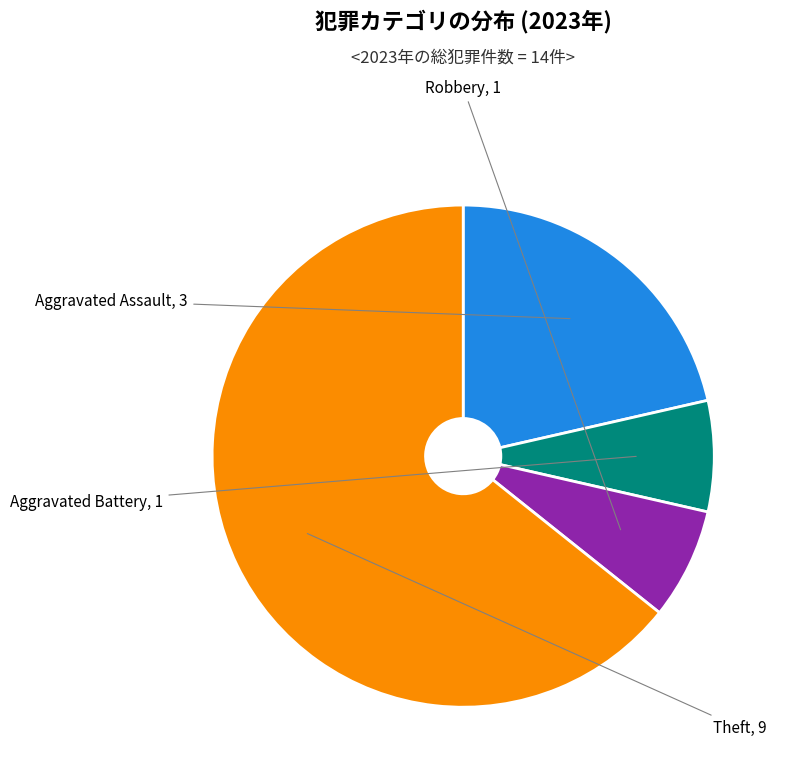

Is the sum of Aggravated Battery and Theft greater than half?

Yes